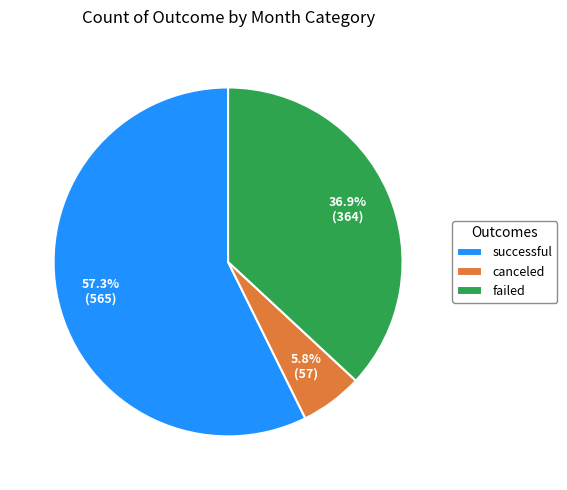

Is the sum of failed and successful greater than half?

Yes